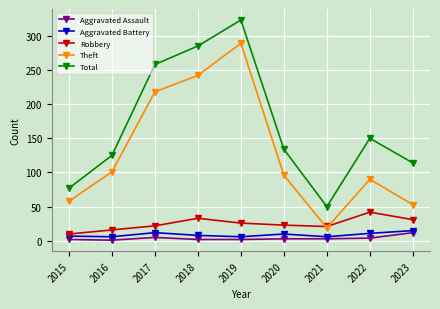

How many interior local peaks does the Aggravated Battery series have?

2